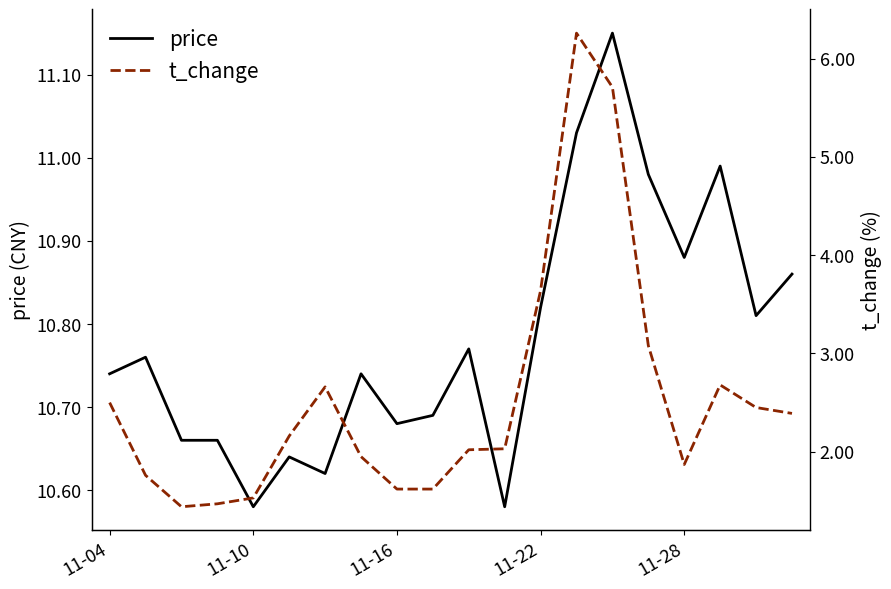

True or false: price has a value of 5.1 at 11-22.

False